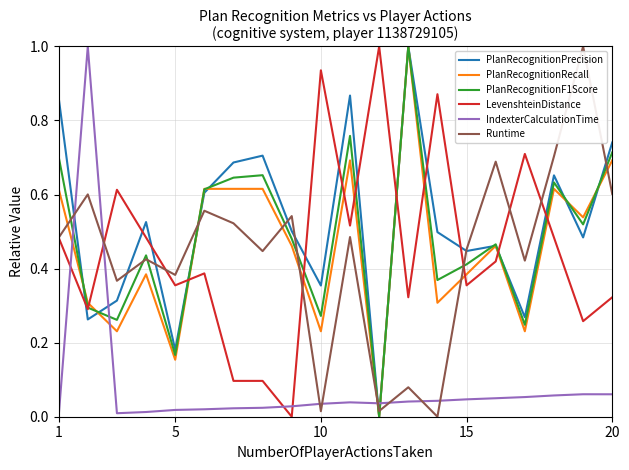

Count the number of categories in the chart.

20